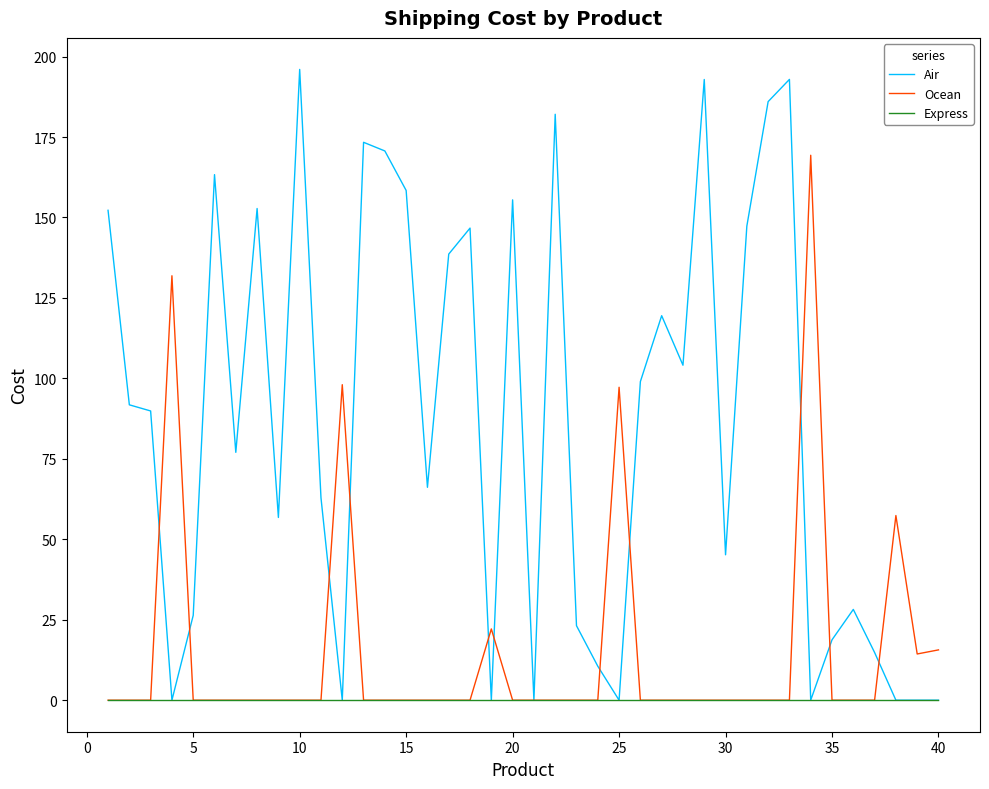

Which series has the widest spread of values?

Air